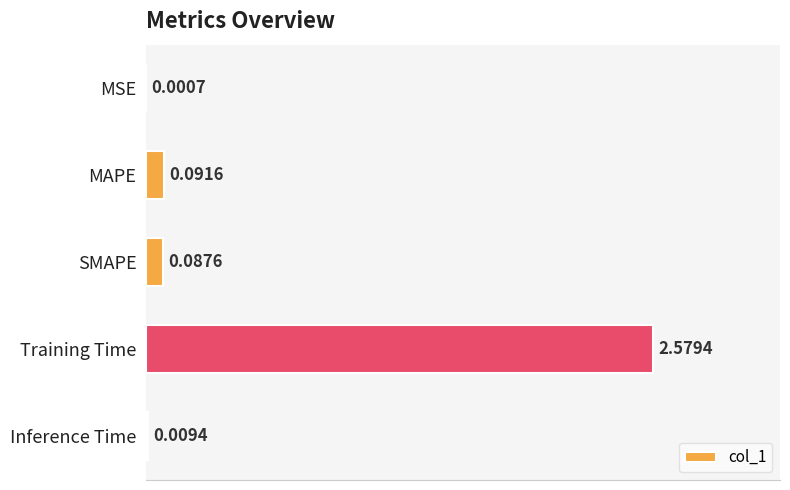

Which category has the highest value across all series?

Training Time